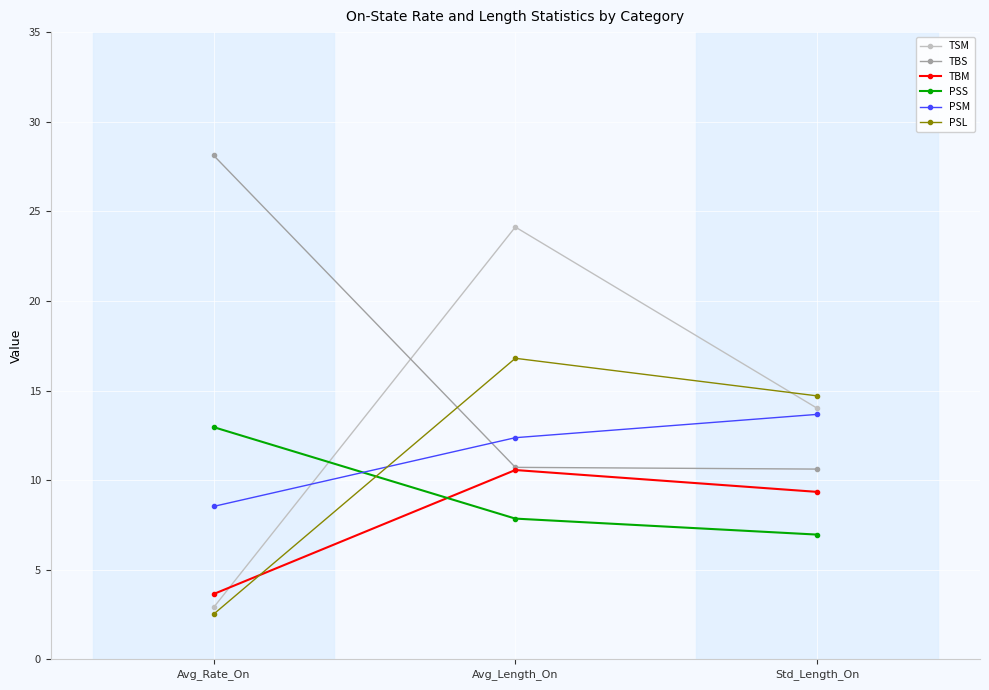

What are all the series names shown in the legend?

TSM, TBS, TBM, PSS, PSM, PSL